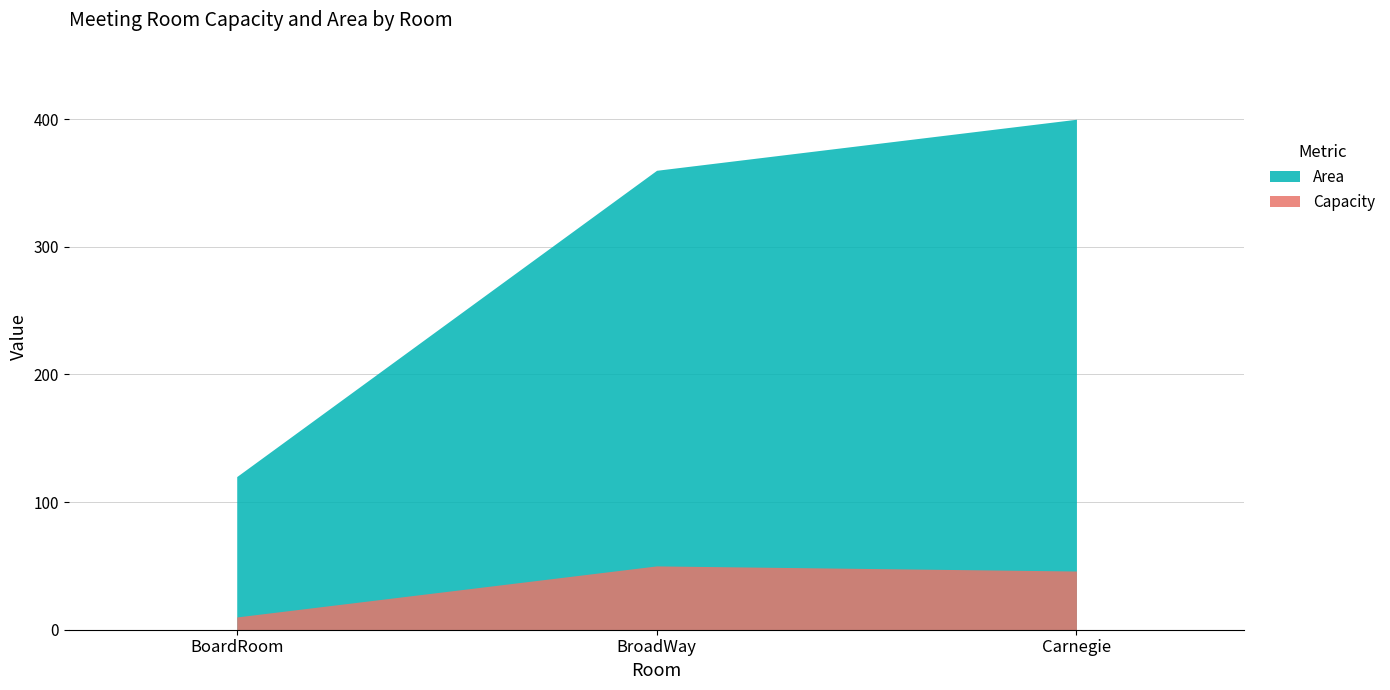

Reading left to right, extract all data points from this chart.

Capacity: 10	50	46
Area: 120	360	400